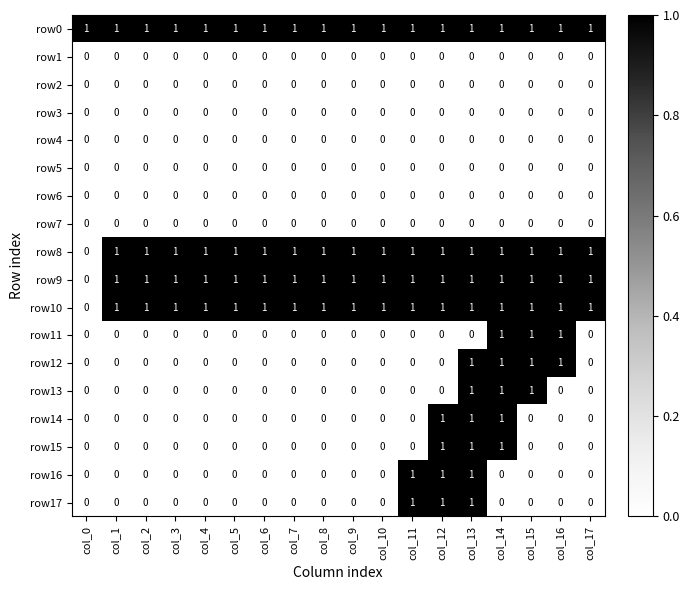

At how many categories does at least one series exceed 0?

18